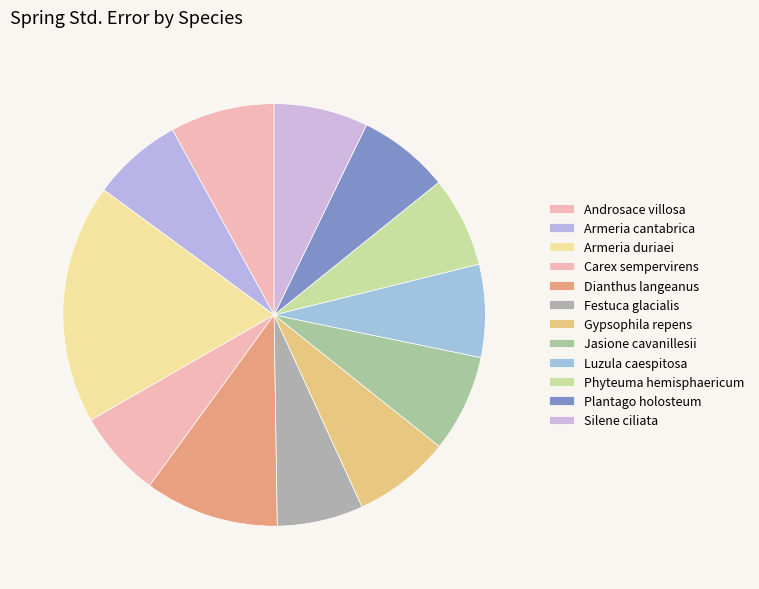

How many slices are in this pie chart?

12